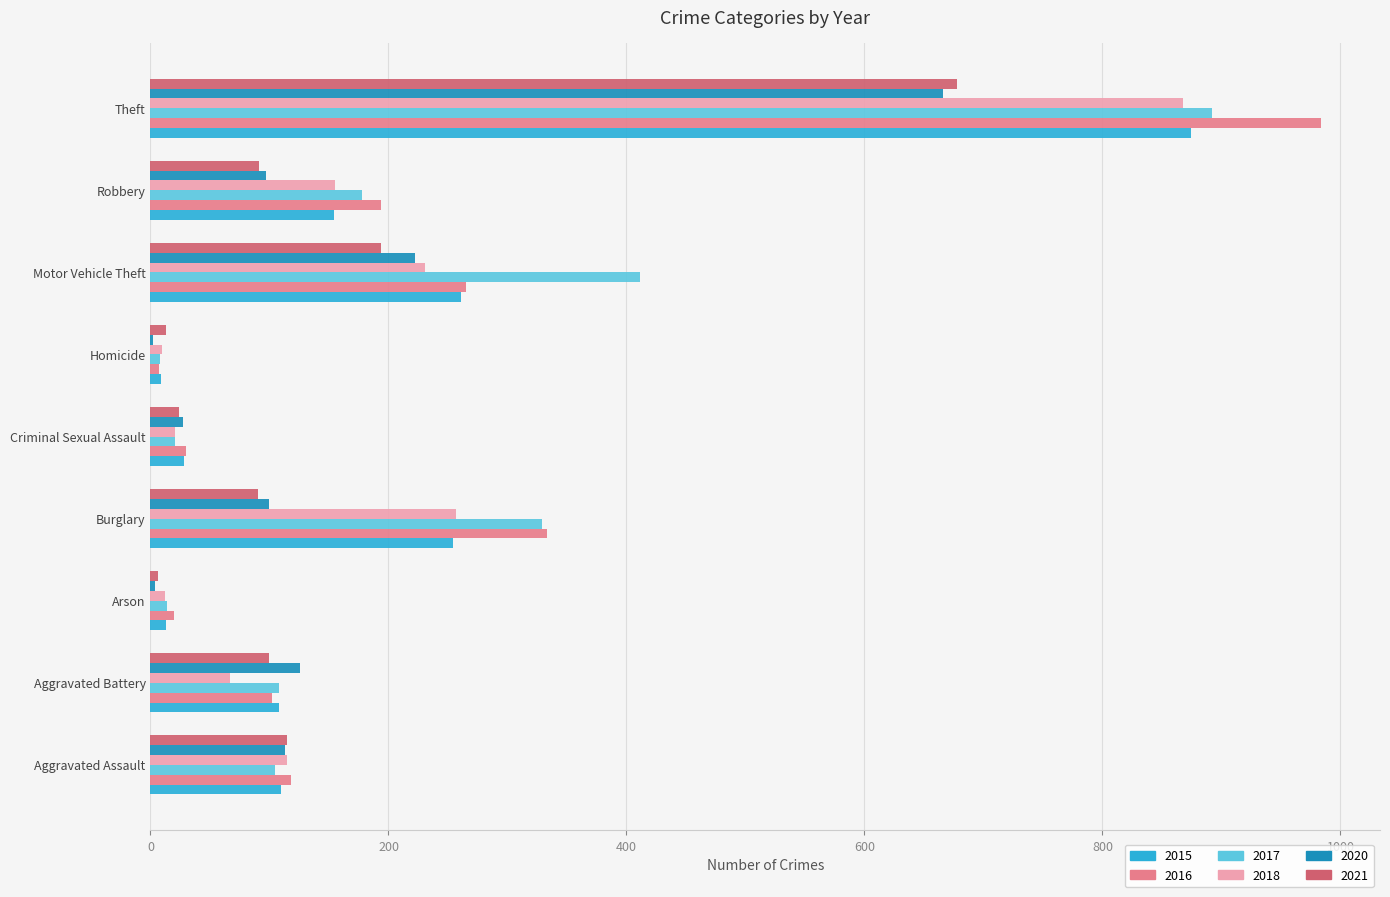

At which category is the sum across all series the highest?

Theft